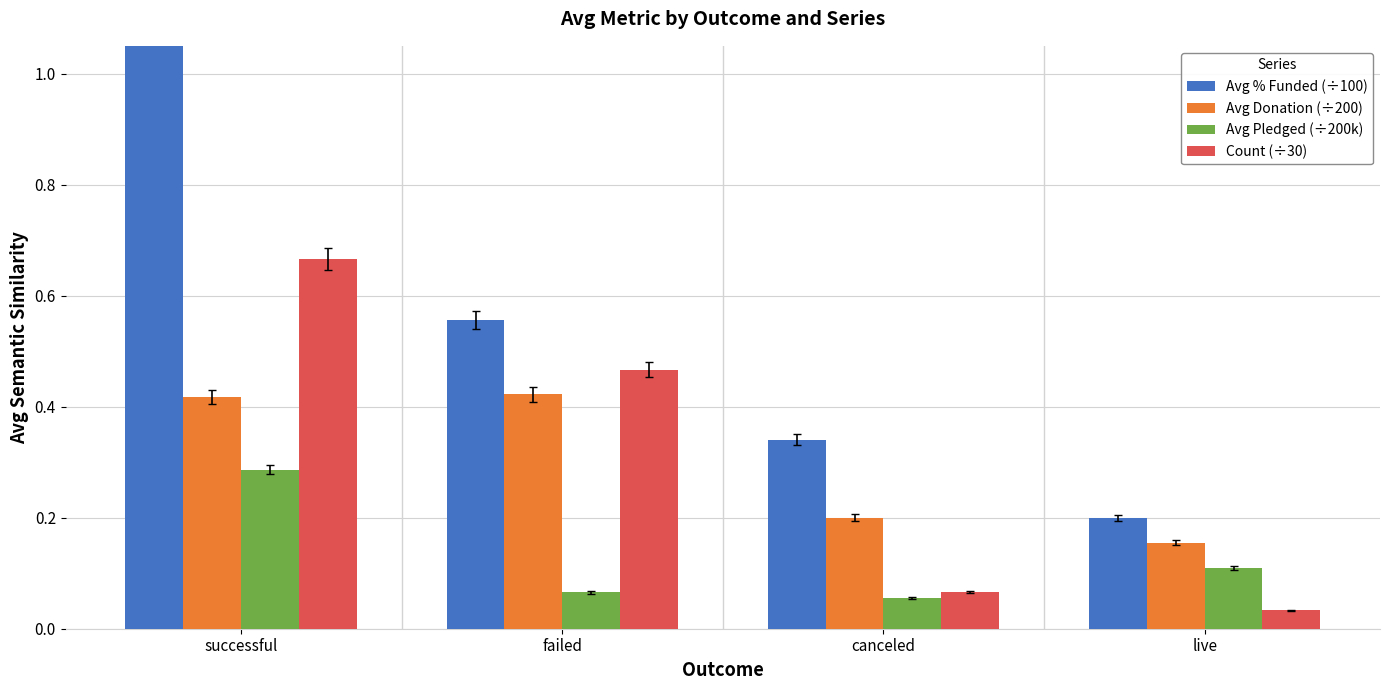

What is the average value of the Avg Donation (÷200) series?

0.3